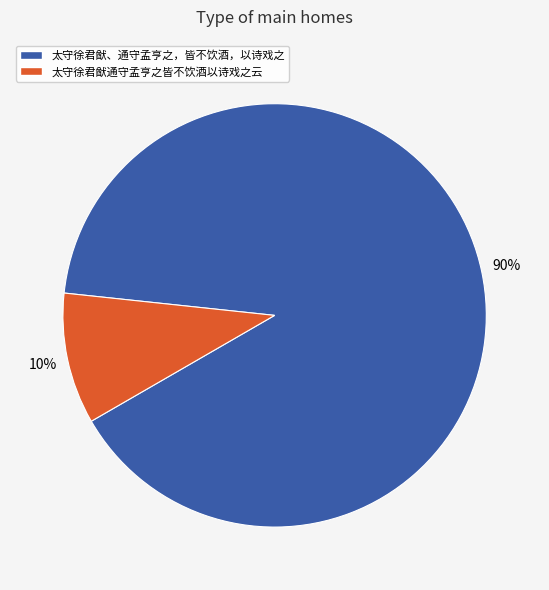

Do 太守徐君猷、通守孟亨之，皆不饮酒，以诗戏之 and 太守徐君猷通守孟亨之皆不饮酒以诗戏之云 together represent more than half of the pie?

Yes